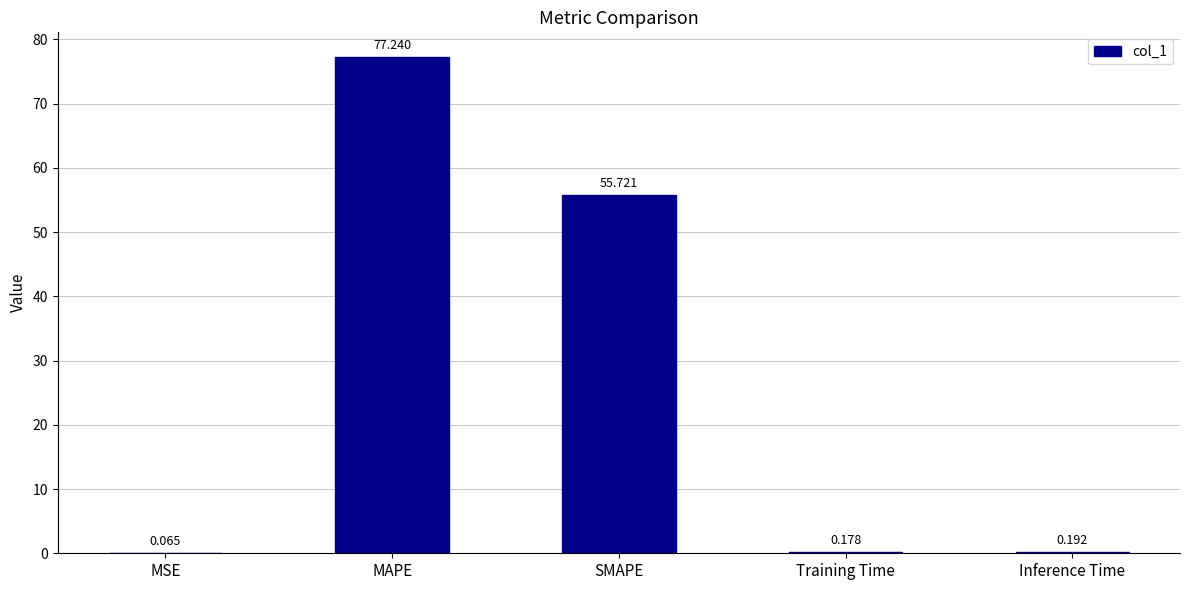

Where is the data nearest to the value 38?

SMAPE